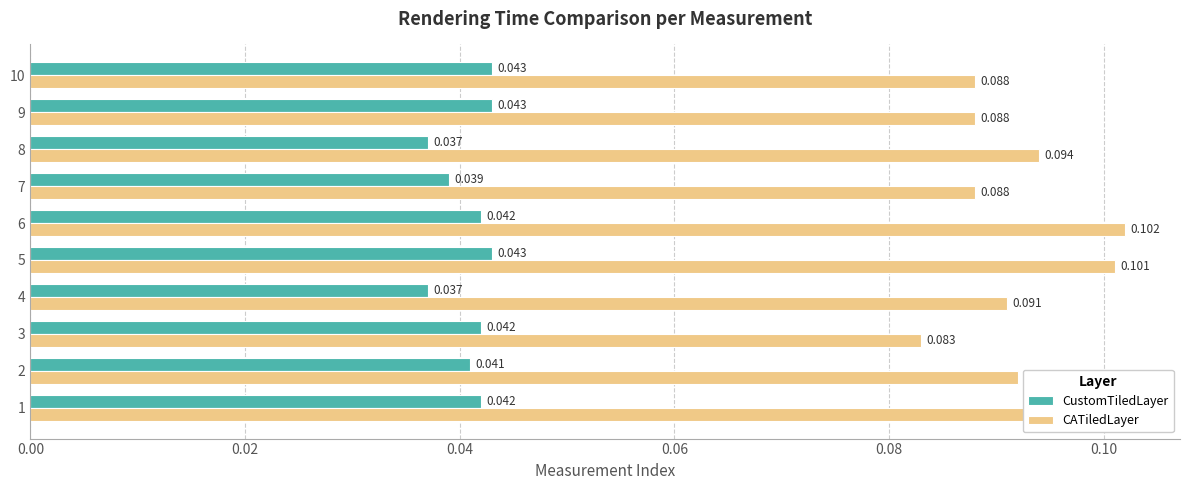

List the series in order of their overall mean, highest first.

CATiledLayer, CustomTiledLayer